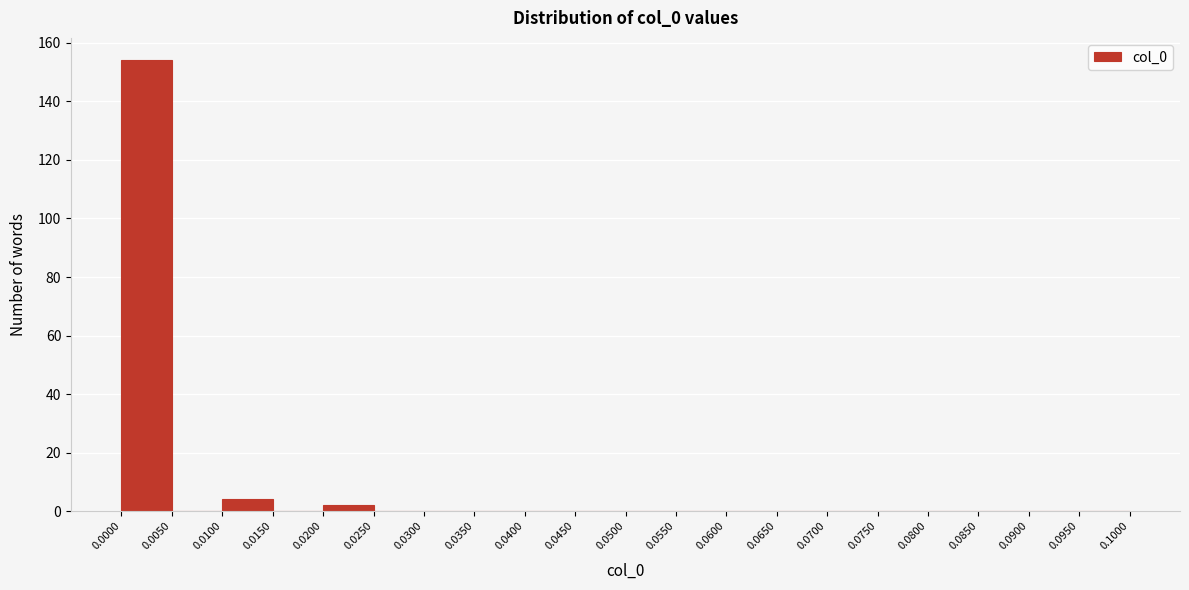

Over which range of the x-axis is the bar tallest?

0.0000 to 0.0050